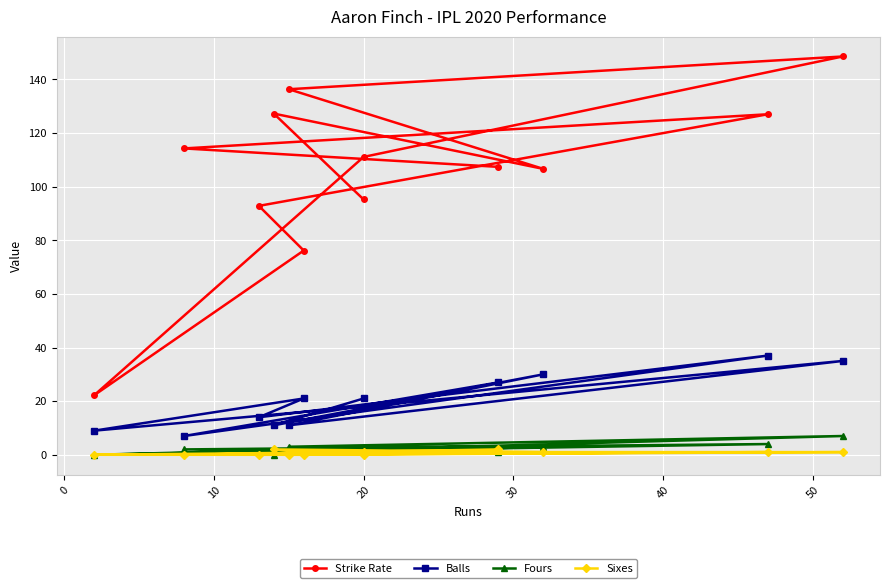

What is the average value of the Fours series?

2.3